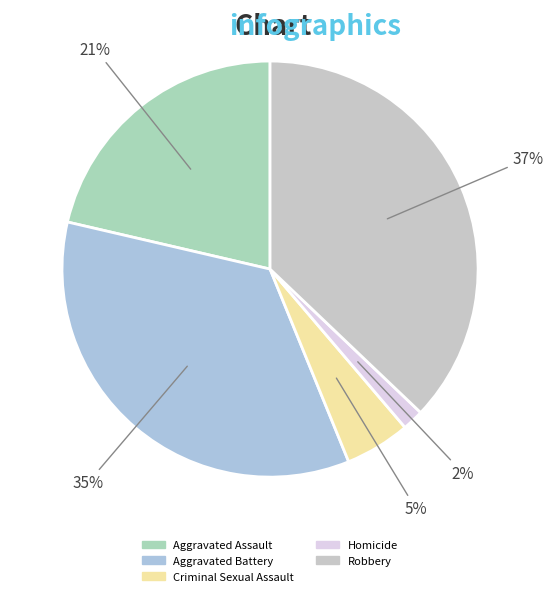

What is the smallest slice in the pie chart?

Homicide